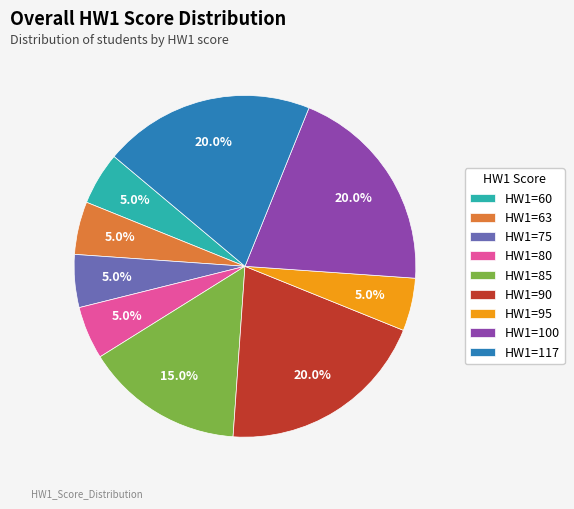

What is the ratio of the value at HW1=100 to the value at HW1=90?

1.0